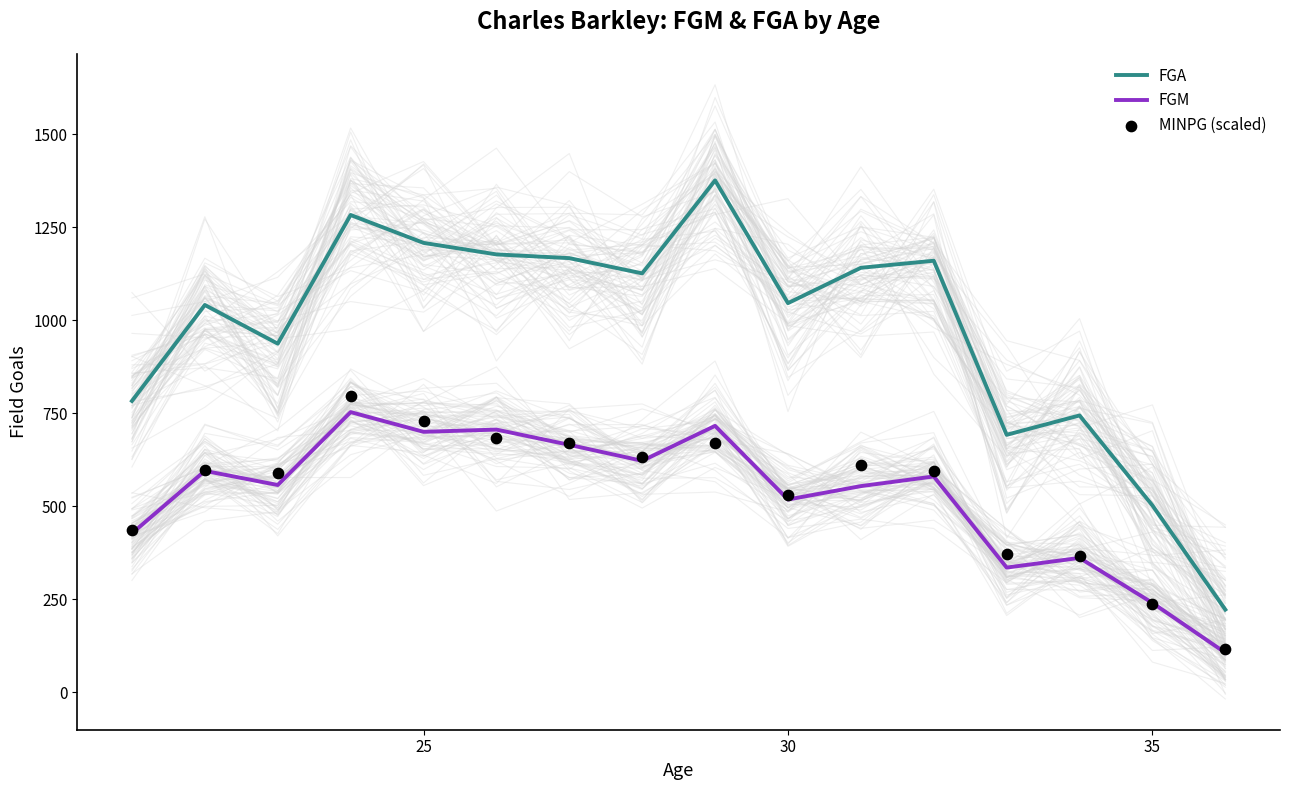

At how many categories does at least one series exceed 706?

13